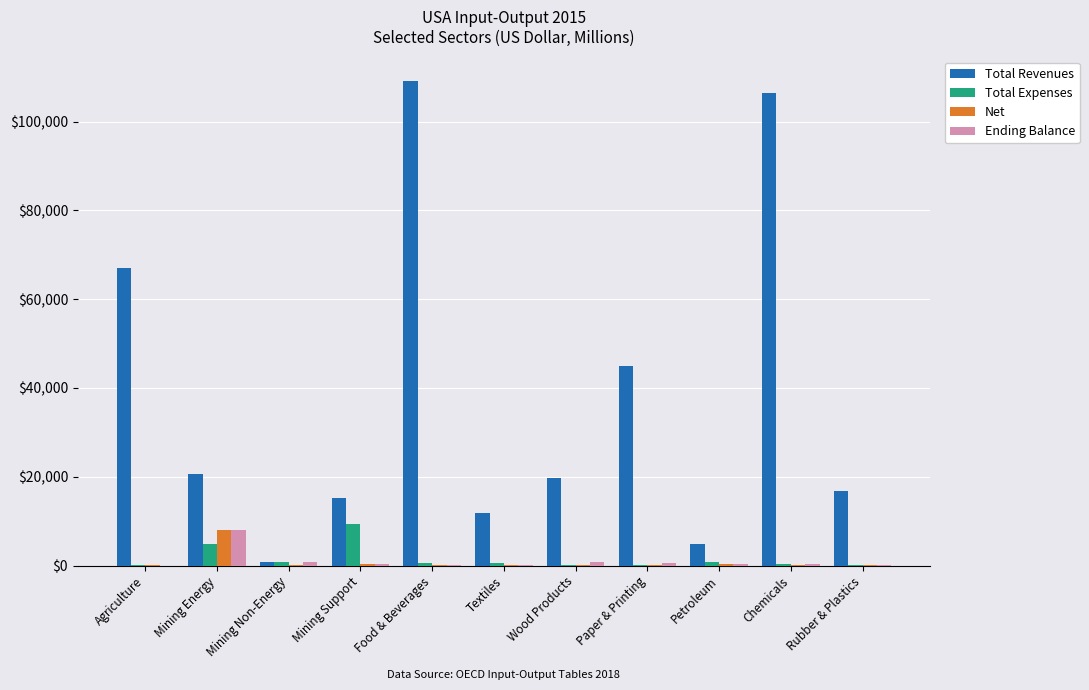

Between Mining Energy and Paper & Printing, which series saw the biggest shift?

Total Revenues